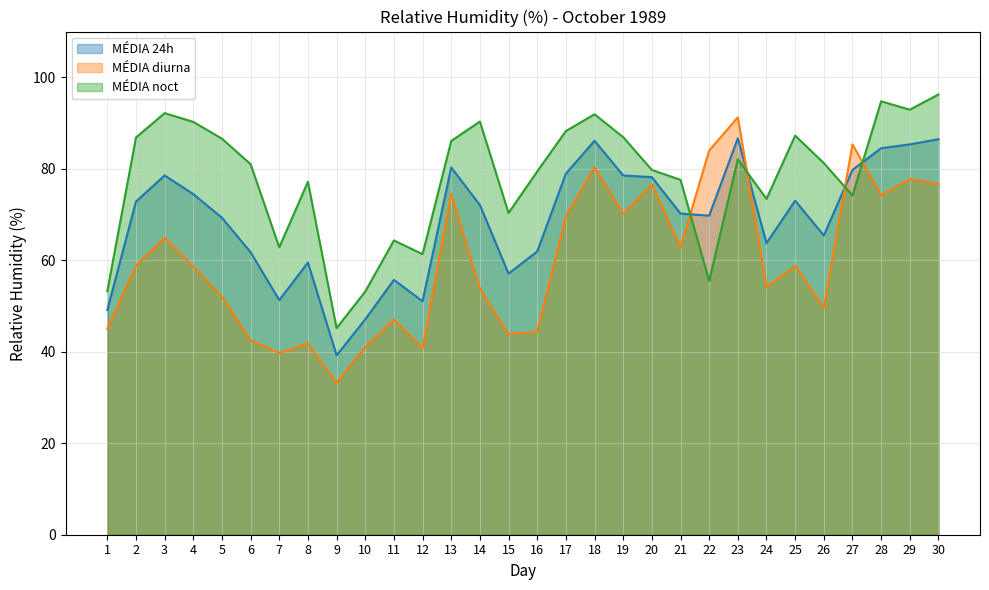

How many lines are shown in the chart?

3